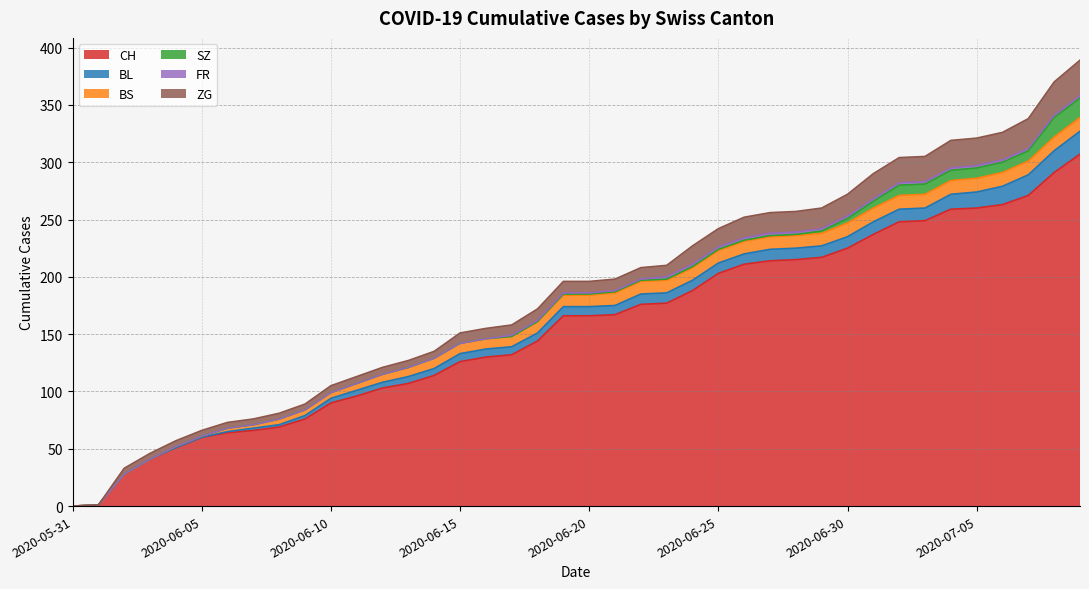

List the labels in order of ZG value, largest first.

2020-07-09, 2020-07-08, 2020-07-07, 2020-07-04, 2020-07-05, 2020-07-06, 2020-07-01, 2020-07-02, 2020-07-03, 2020-06-30, 2020-06-26, 2020-06-27, 2020-06-28, 2020-06-29, 2020-06-24, 2020-06-25, 2020-06-18, 2020-06-19, 2020-06-20, 2020-06-21, 2020-06-22, 2020-06-23, 2020-06-15, 2020-06-16, 2020-06-17, 2020-06-10, 2020-06-11, 2020-06-12, 2020-06-13, 2020-06-14, 2020-06-02, 2020-06-03, 2020-06-04, 2020-06-05, 2020-06-06, 2020-06-07, 2020-06-08, 2020-06-09, 2020-05-31, 2020-06-01